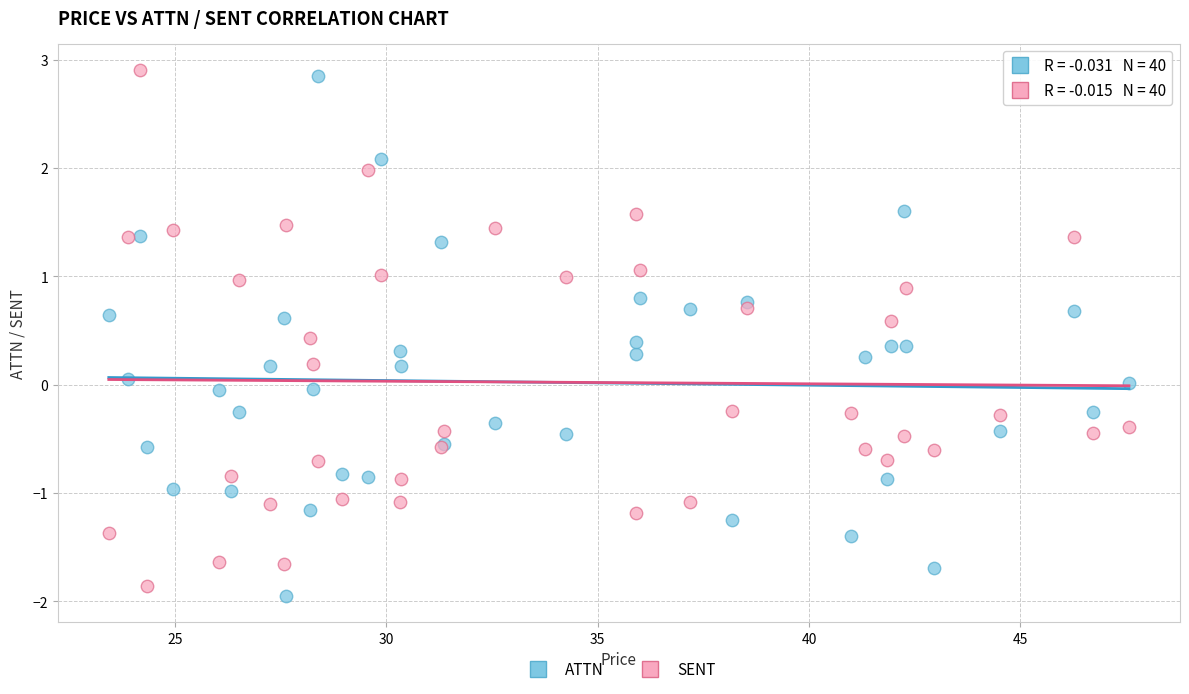

What is the X range (max minus min) for the scatter plot?

24.1